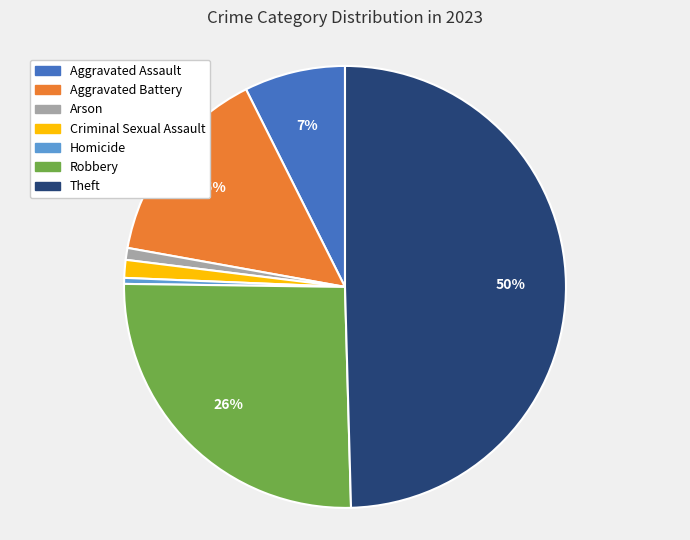

To the nearest percent, what percentage of the pie is Aggravated Battery?

15%